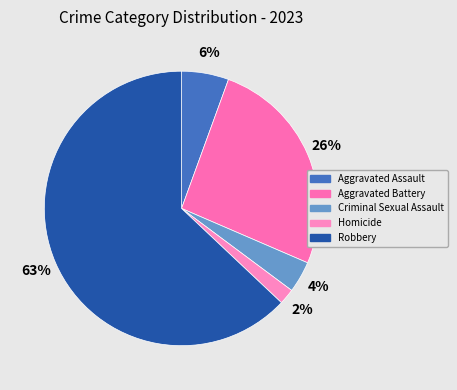

How much of the chart is everything except Homicide?

98.1%